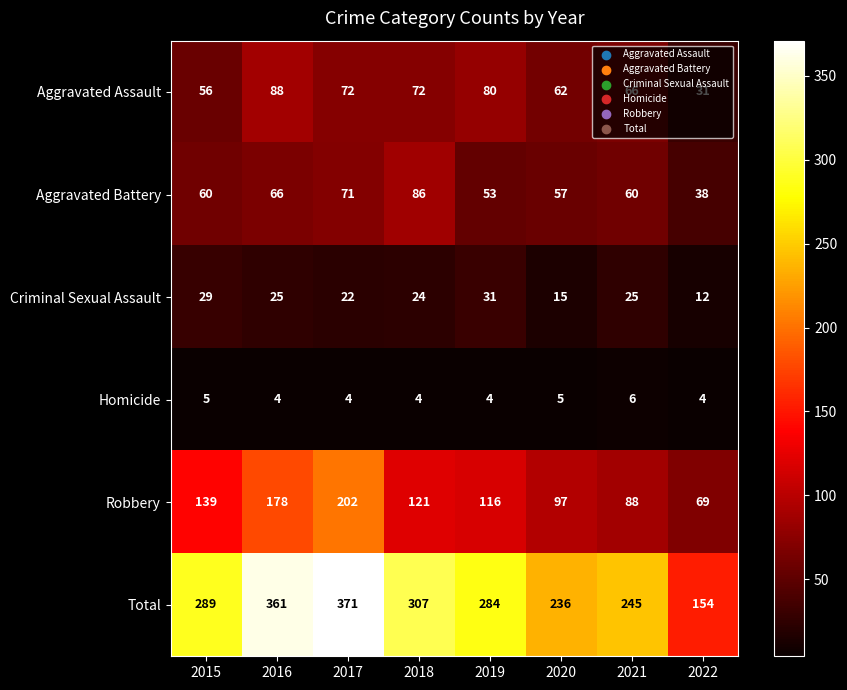

The Aggravated Battery series shows 71 at 2017. True or false?

True